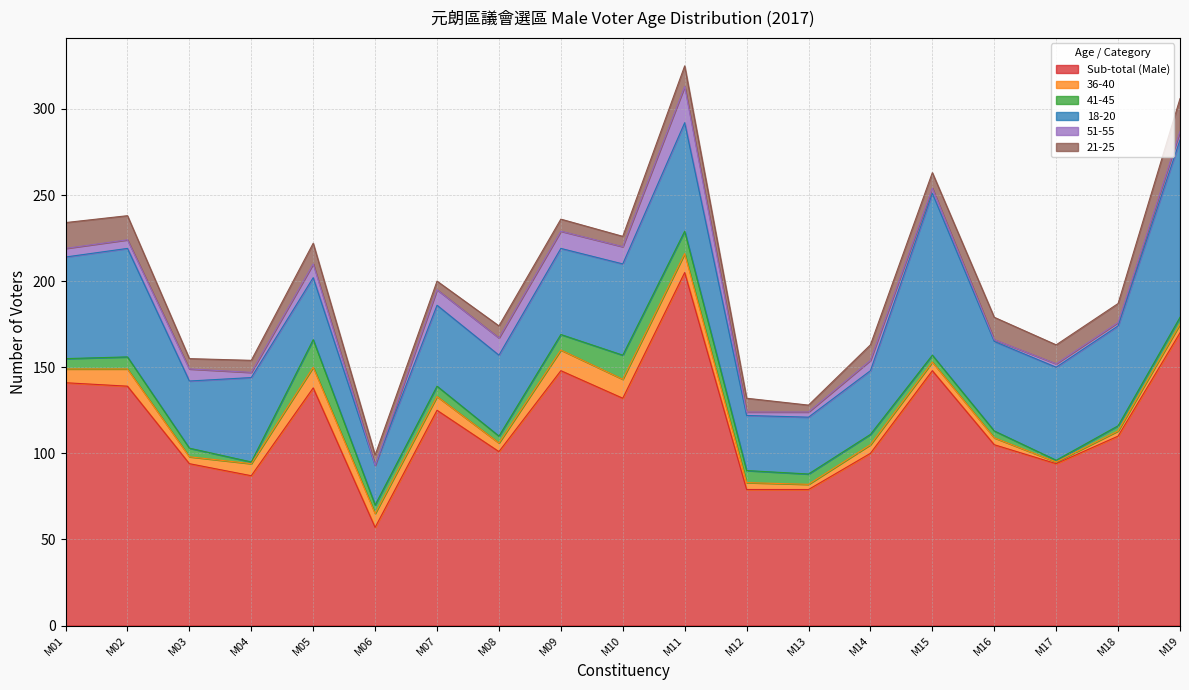

At which label does 21-25 reach its minimum?

M13